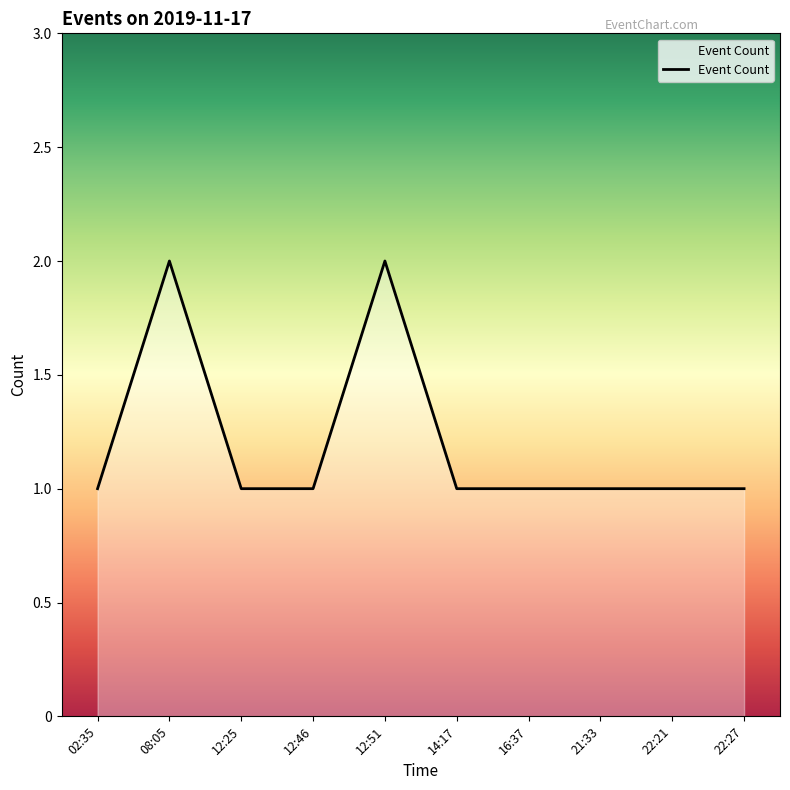

What is the greatest value displayed?

2